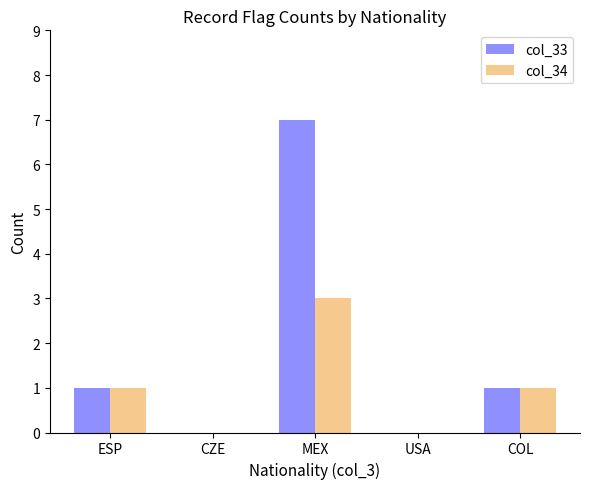

How many col_34 values are between 0 and 1?

4